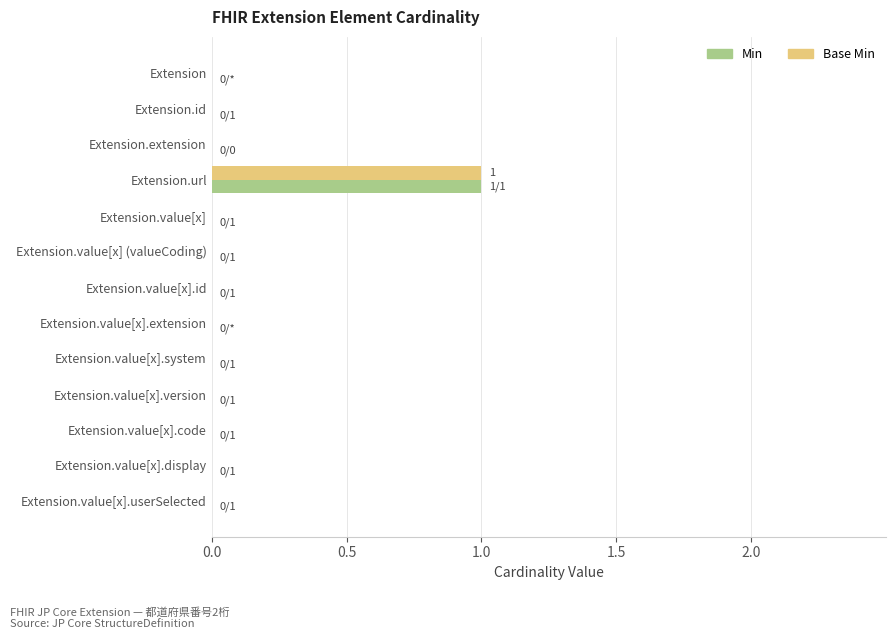

Is it true that Base Min equals -1 at Extension.extension?

False